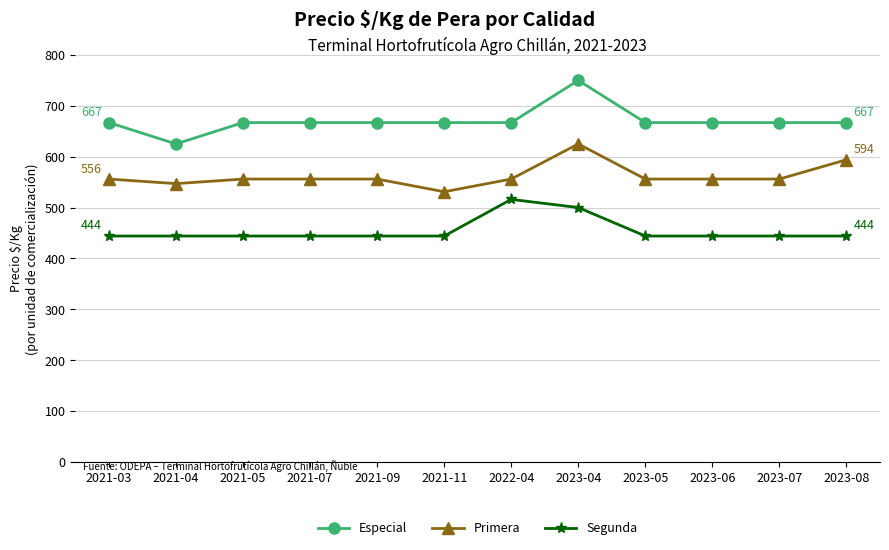

At 2023-07, list the series in order from smallest to largest.

Segunda, Primera, Especial